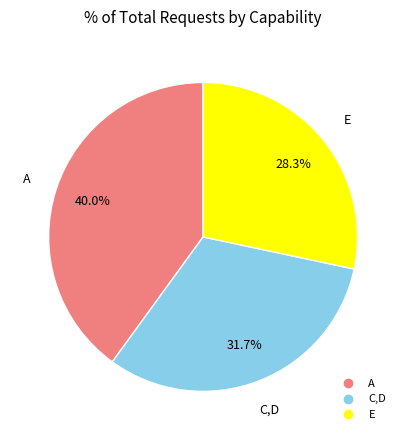

Approximately how many times larger is the value at E compared to C,D?

0.9